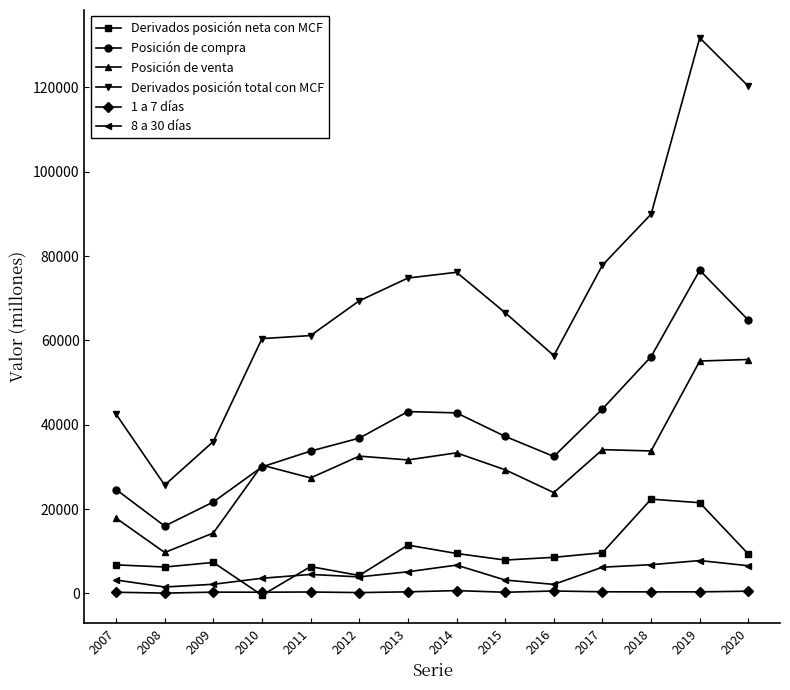

Between 2016 and 2020, which series saw the biggest shift?

Derivados posición total con MCF